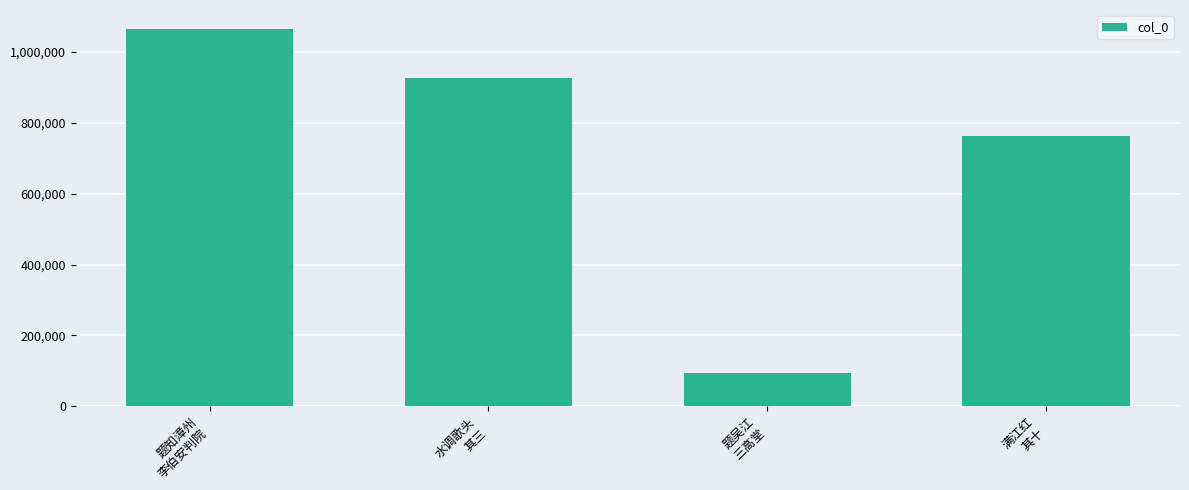

What is the sum of the values at 水调歌头
其三 and 题吴江
三高堂?

1019649